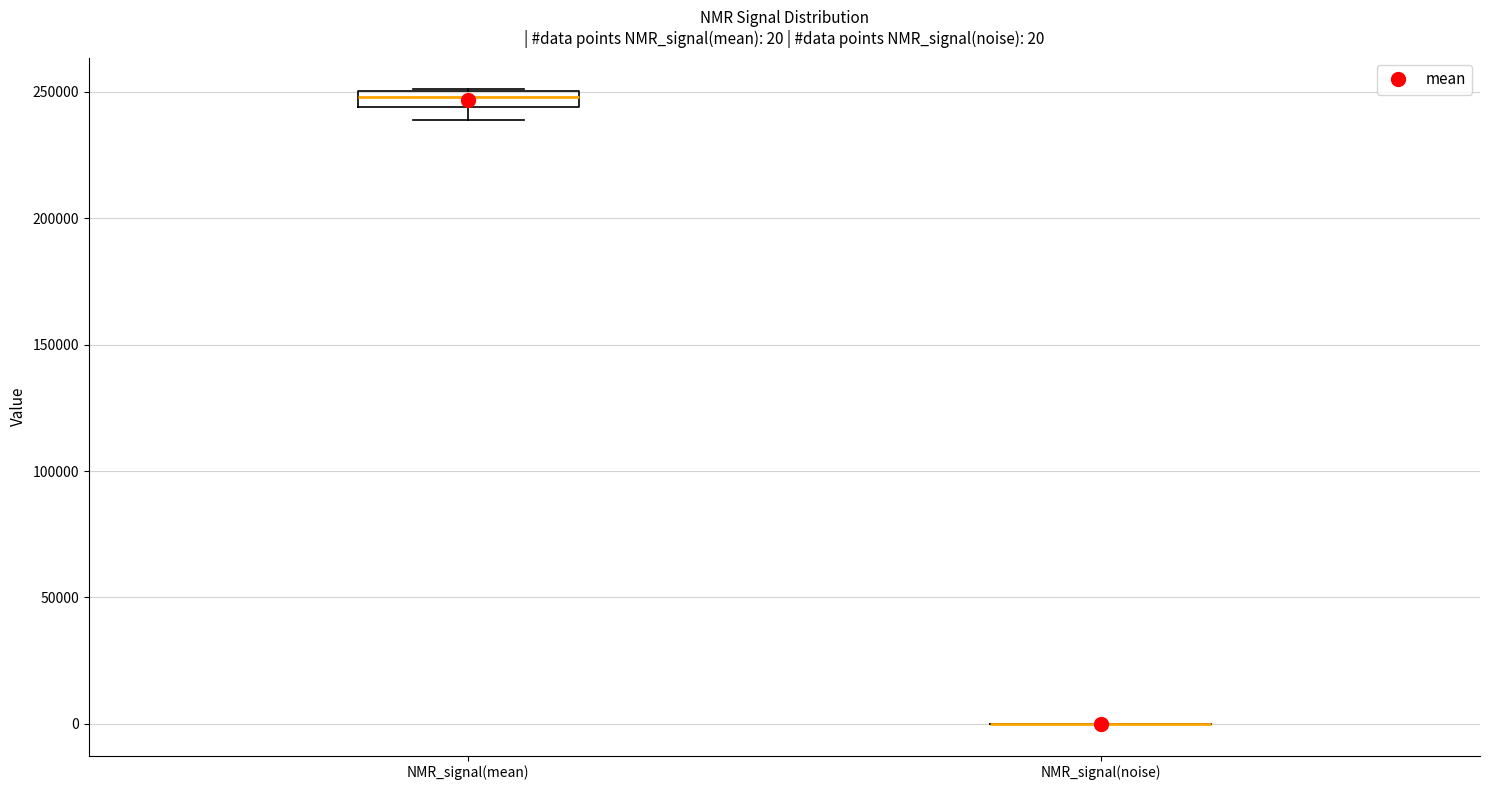

Which box is the tallest, from its lower edge to its upper edge?

NMR_signal(mean)